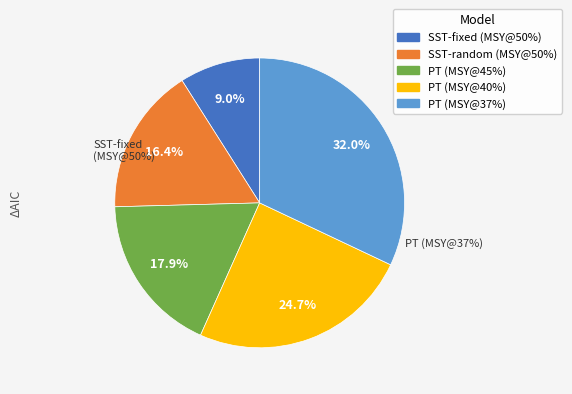

Is it true that SST-linked random effects (MSY@50%) is 6% of the pie?

False